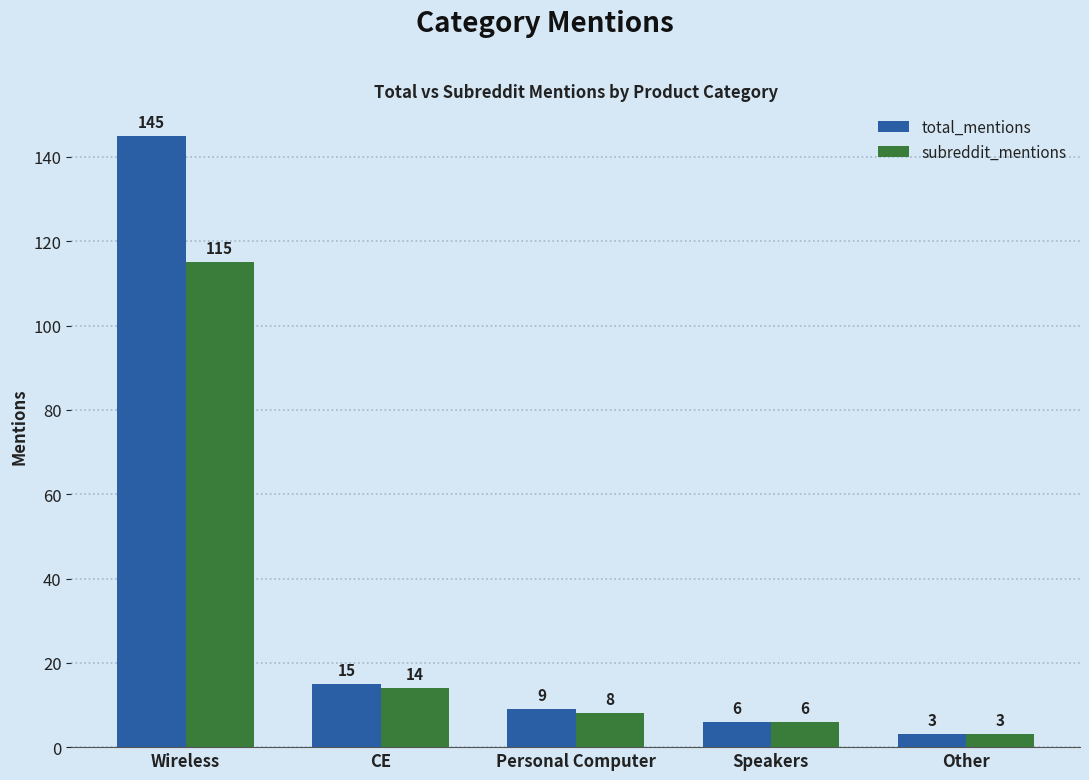

Is it true that subreddit_mentions equals 14 at CE?

True